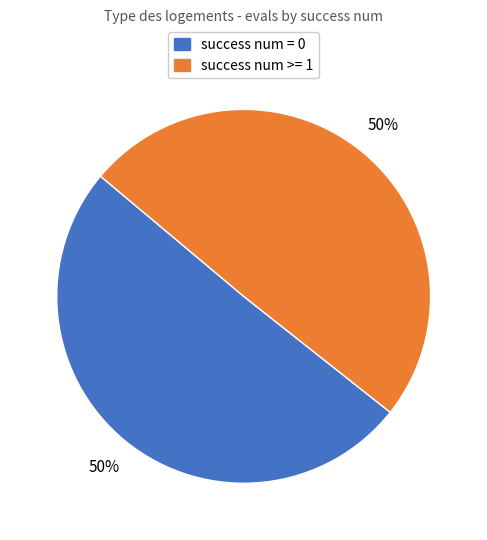

To the nearest percent, what is the average slice percentage?

50%